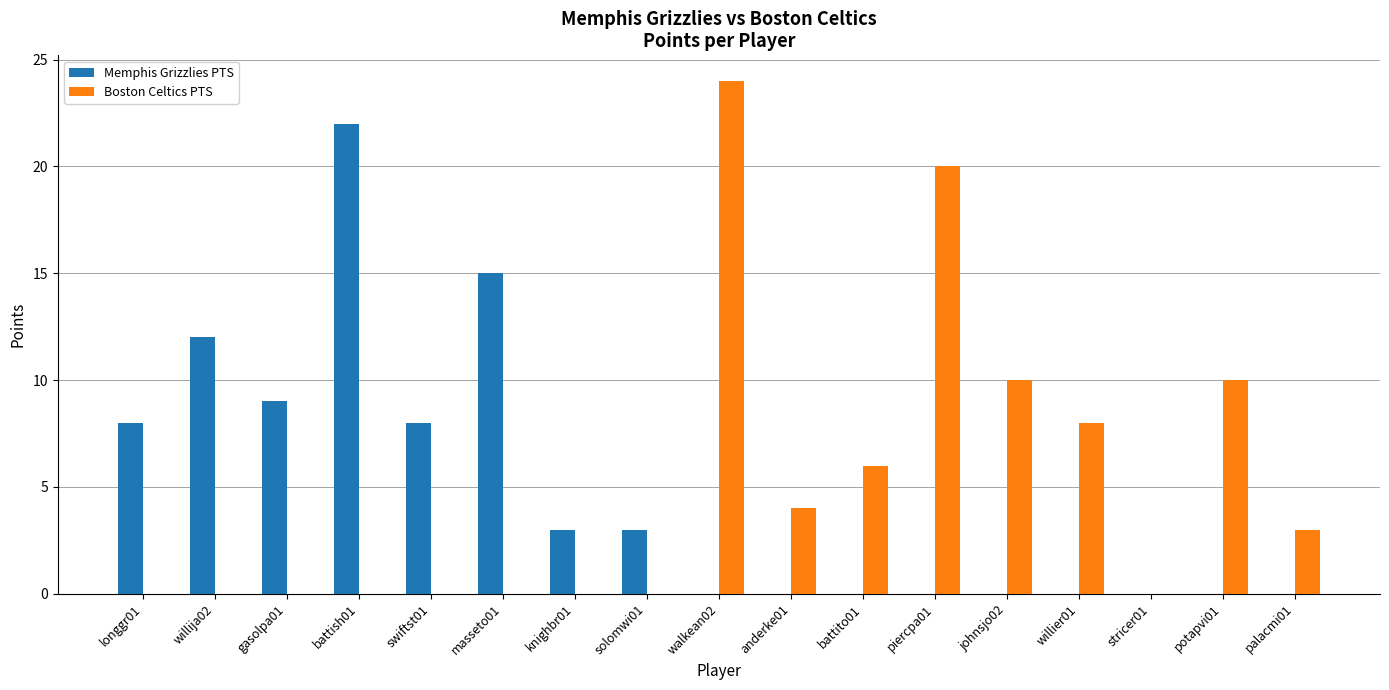

Which label corresponds to the largest value in the chart?

walkean02